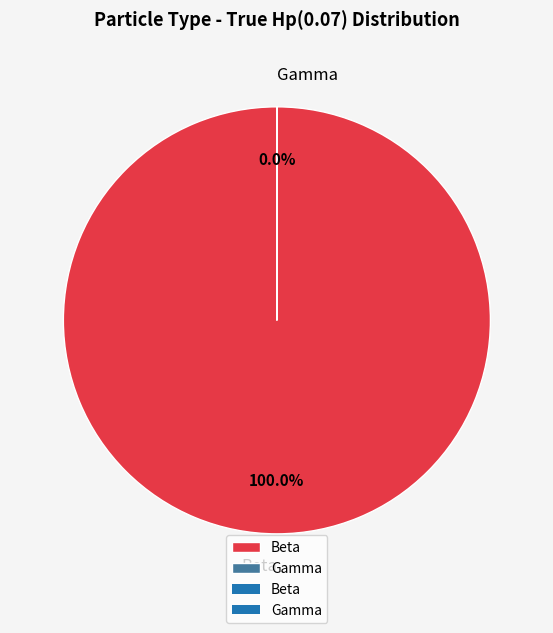

True or false: Beta accounts for 100% of the total.

True